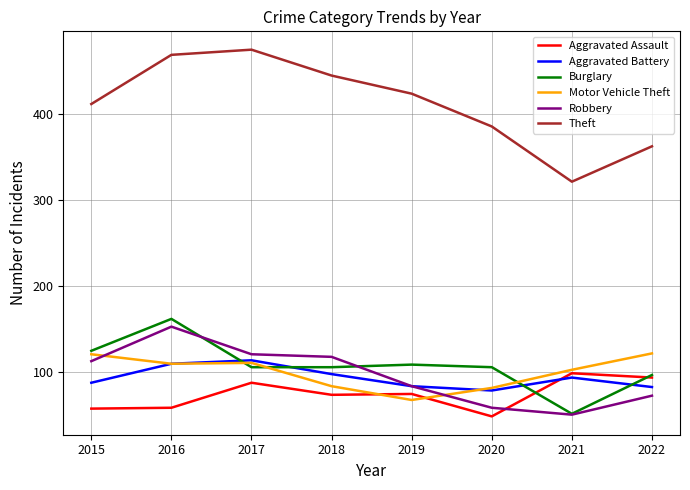

Where is the first local maximum for Aggravated Assault?

2017